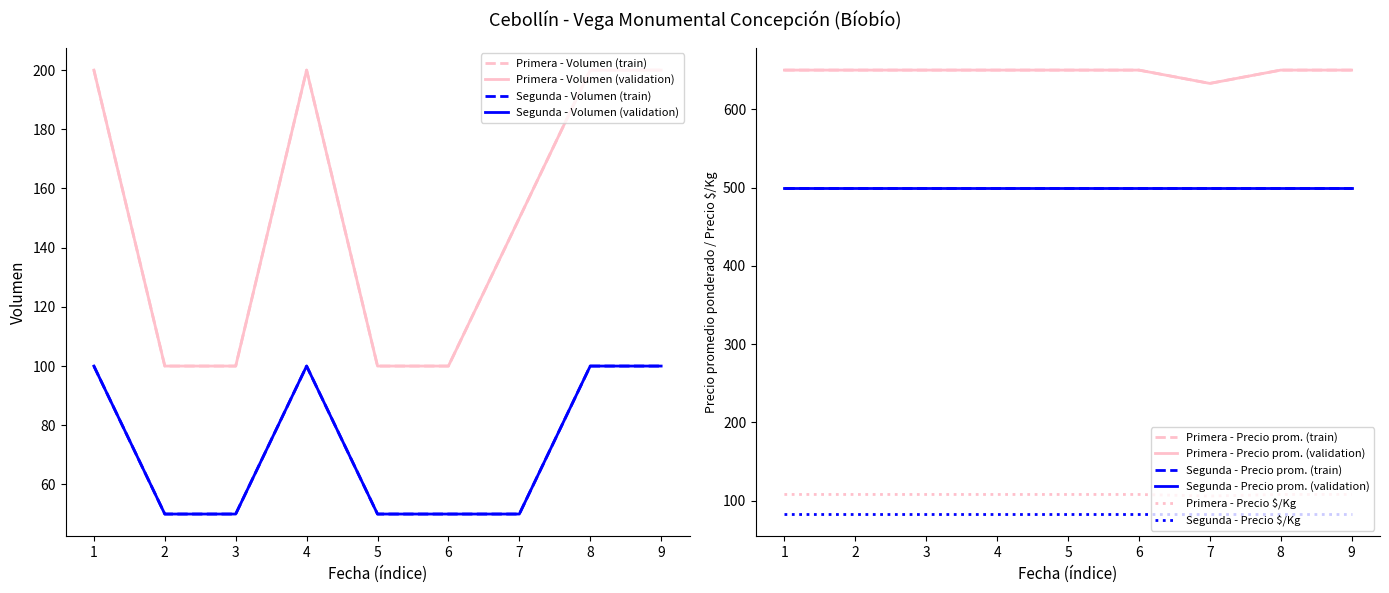

True or false: Primera - Precio $/Kg and Segunda - Volumen cross at least once.

False